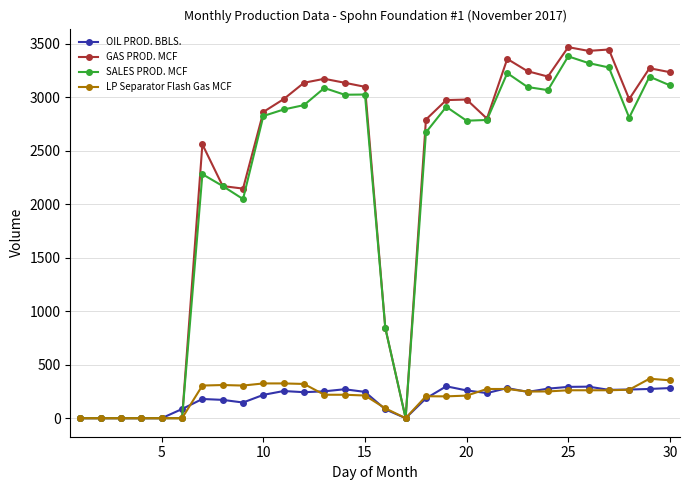

What is the value of the LP Separator Flash Gas MCF point at the 15th from the left?

212.0